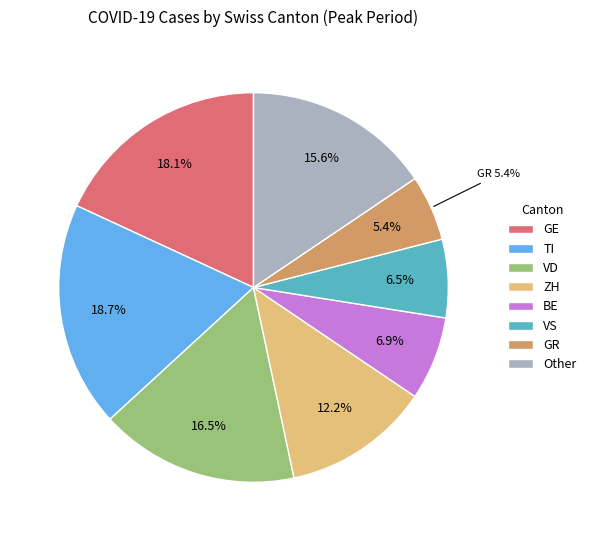

What is the ratio of the value at VS to the value at Other?

0.4